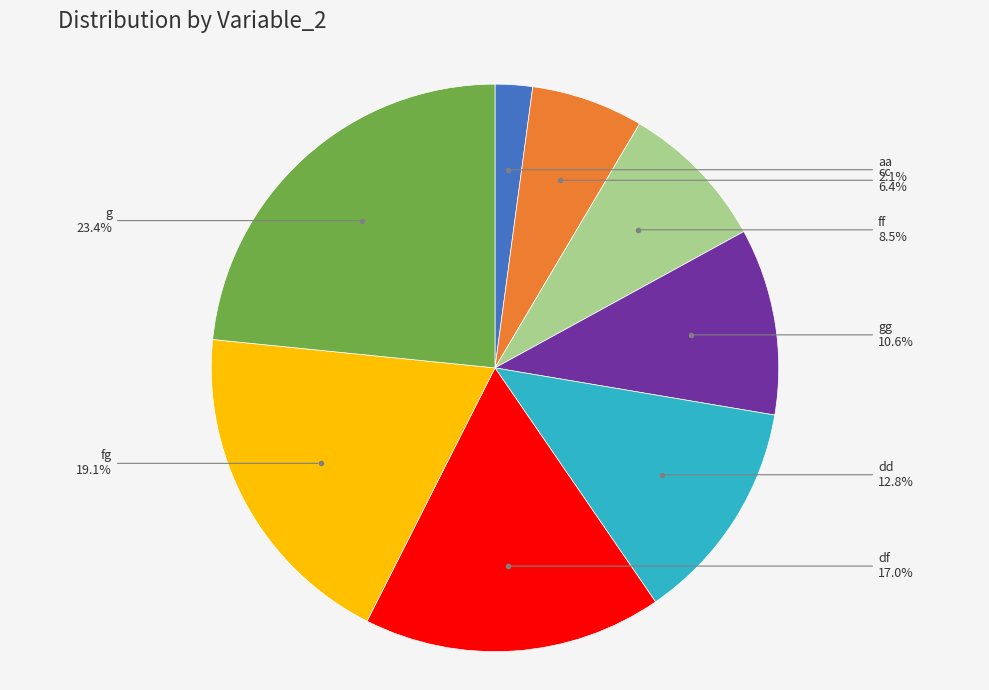

Does any single category account for the majority?

No